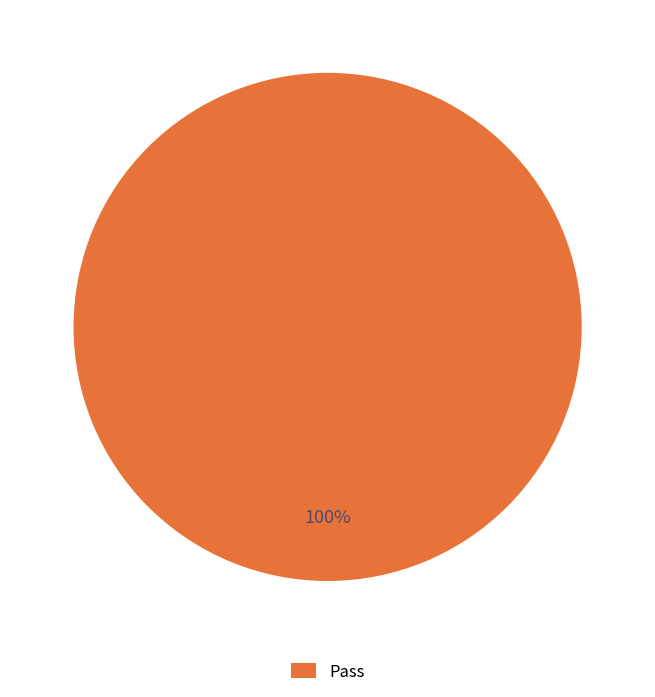

Is it true that Pass is 100% of the pie?

True